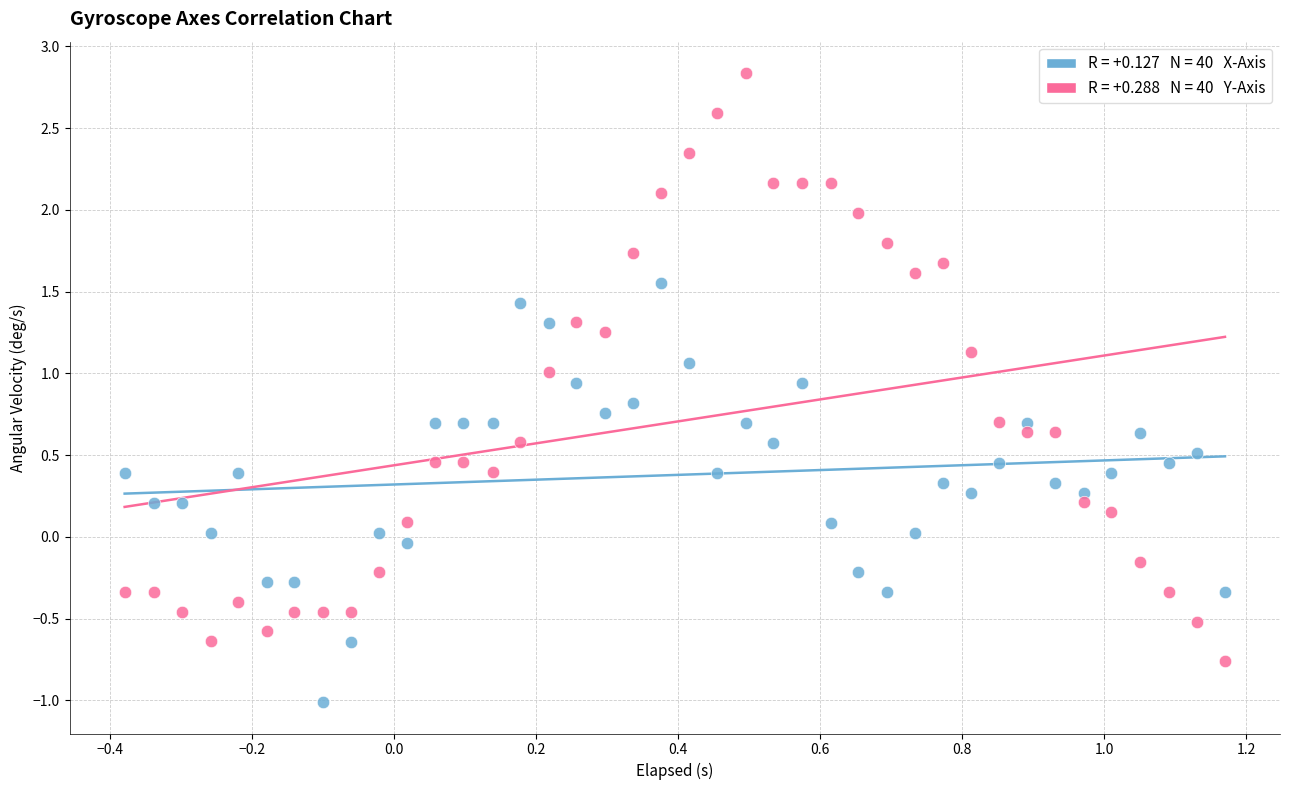

Across all data points, what is the range of Y values (max minus min)?

3.8